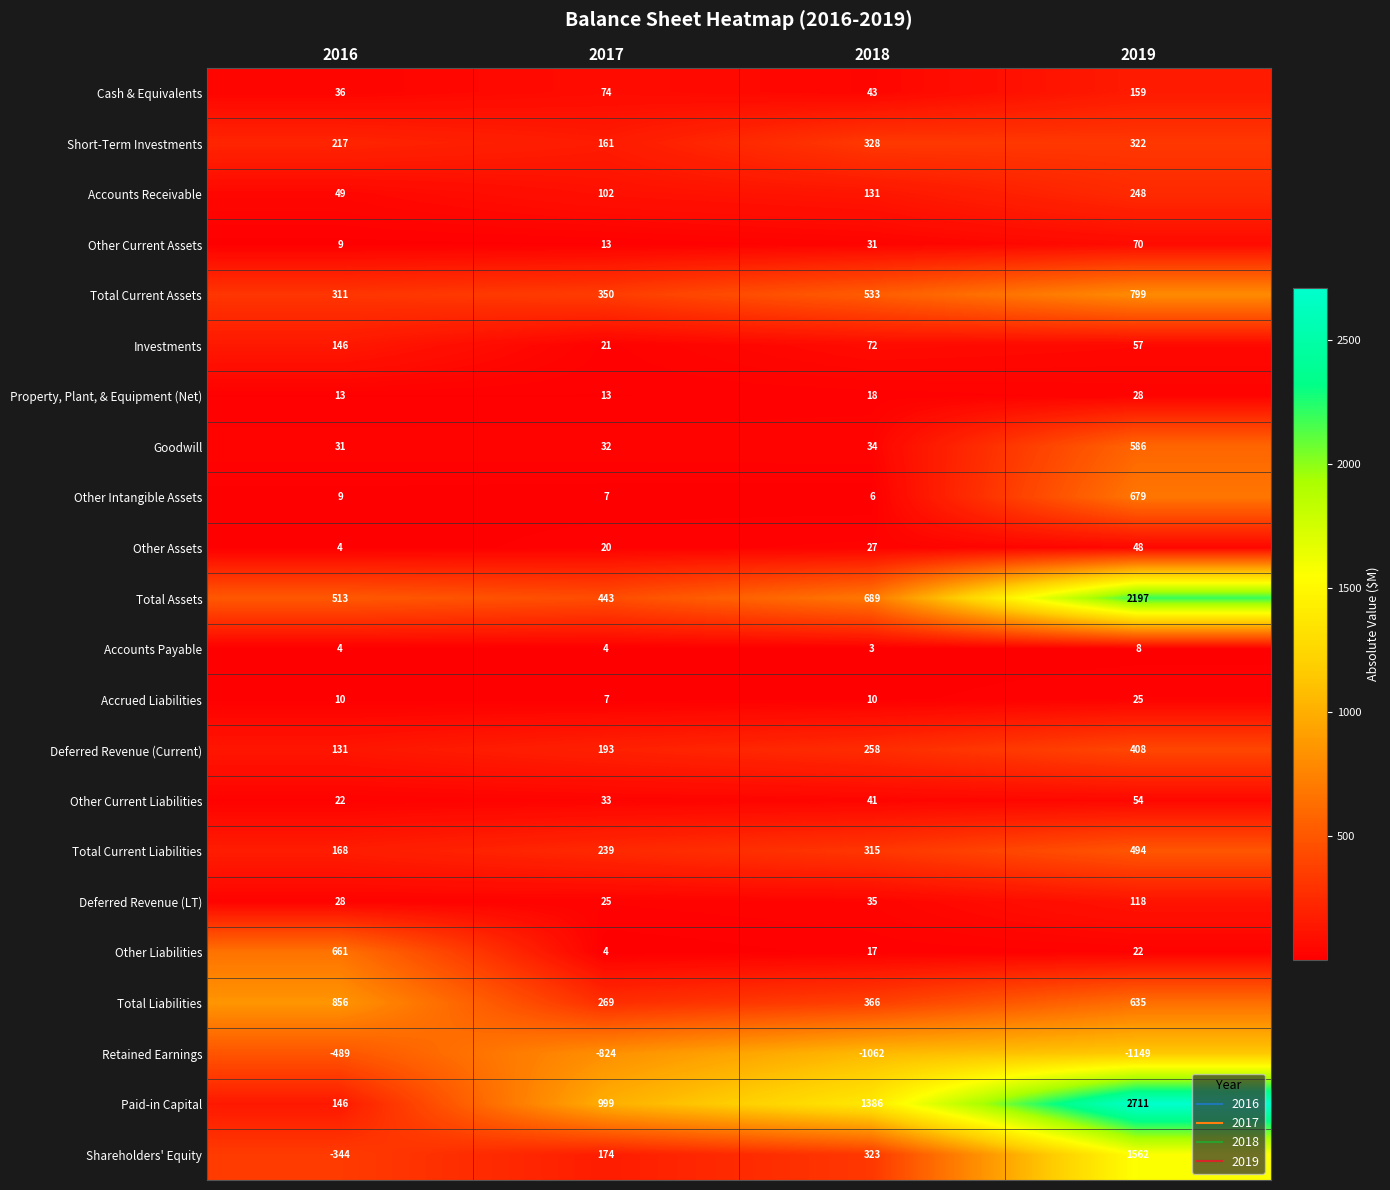

List the labels in order of Total Liabilities value, largest first.

2016, 2019, 2018, 2017